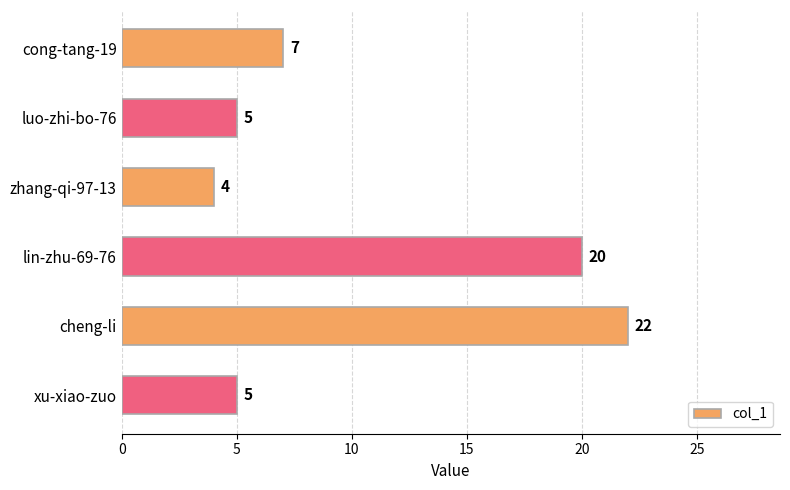

Between cong-tang-19 and lin-zhu-69-76, which is larger?

lin-zhu-69-76